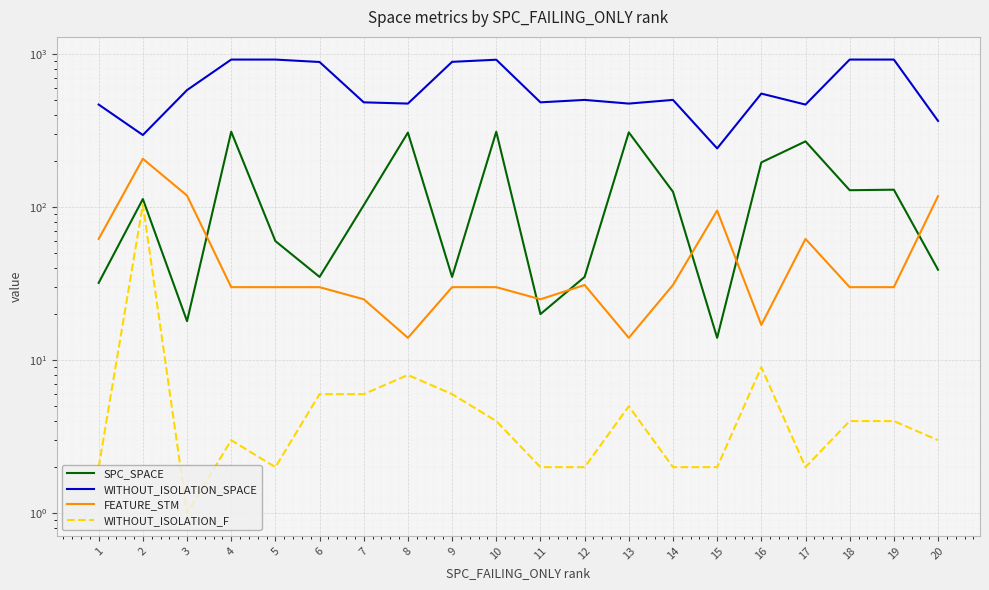

Rank the series by their maximum value, from lowest to highest.

WITHOUT_ISOLATION_F, FEATURE_STM, SPC_SPACE, WITHOUT_ISOLATION_SPACE